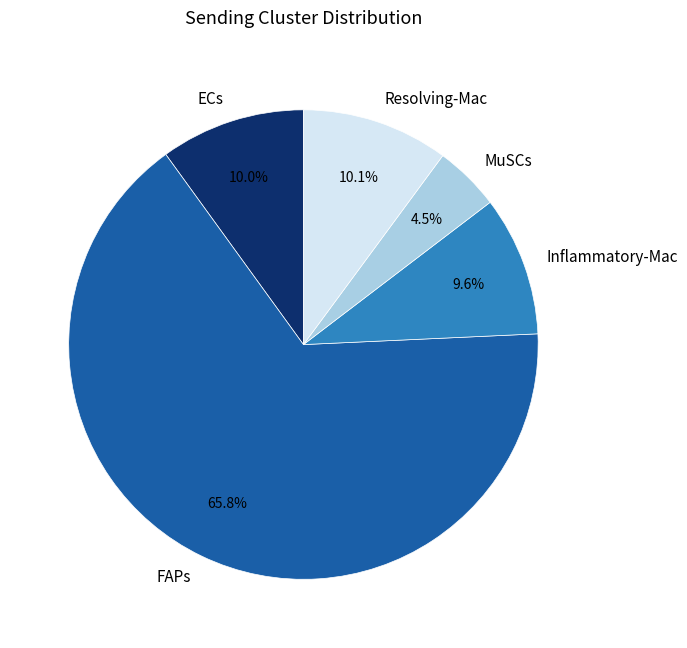

What is the smallest slice in the pie chart?

MuSCs